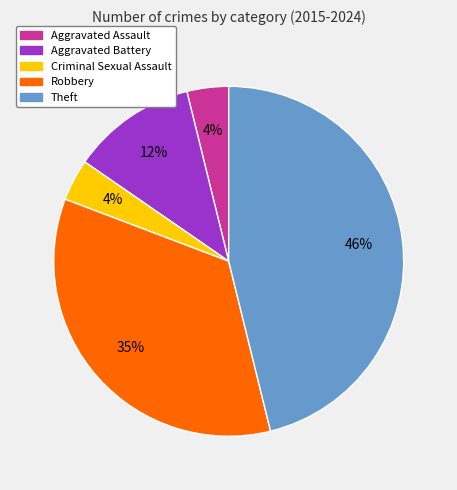

Does Aggravated Battery represent more than half of the total?

No